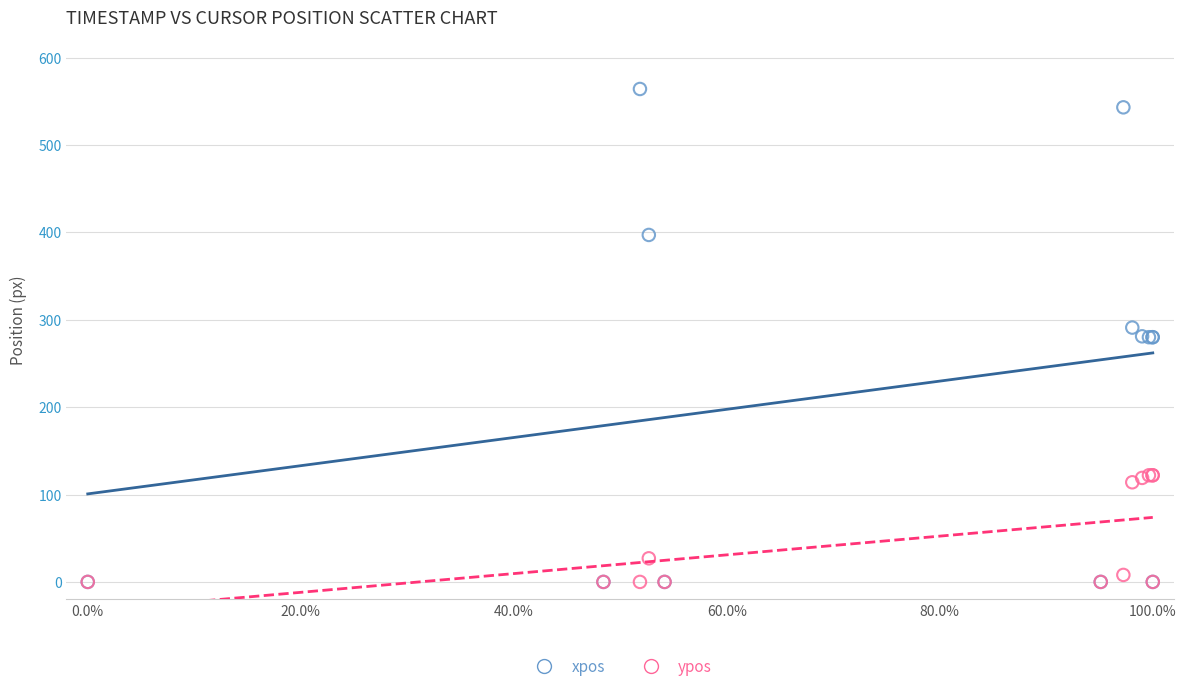

In the ypos series, what Y value is closest to 61?

27